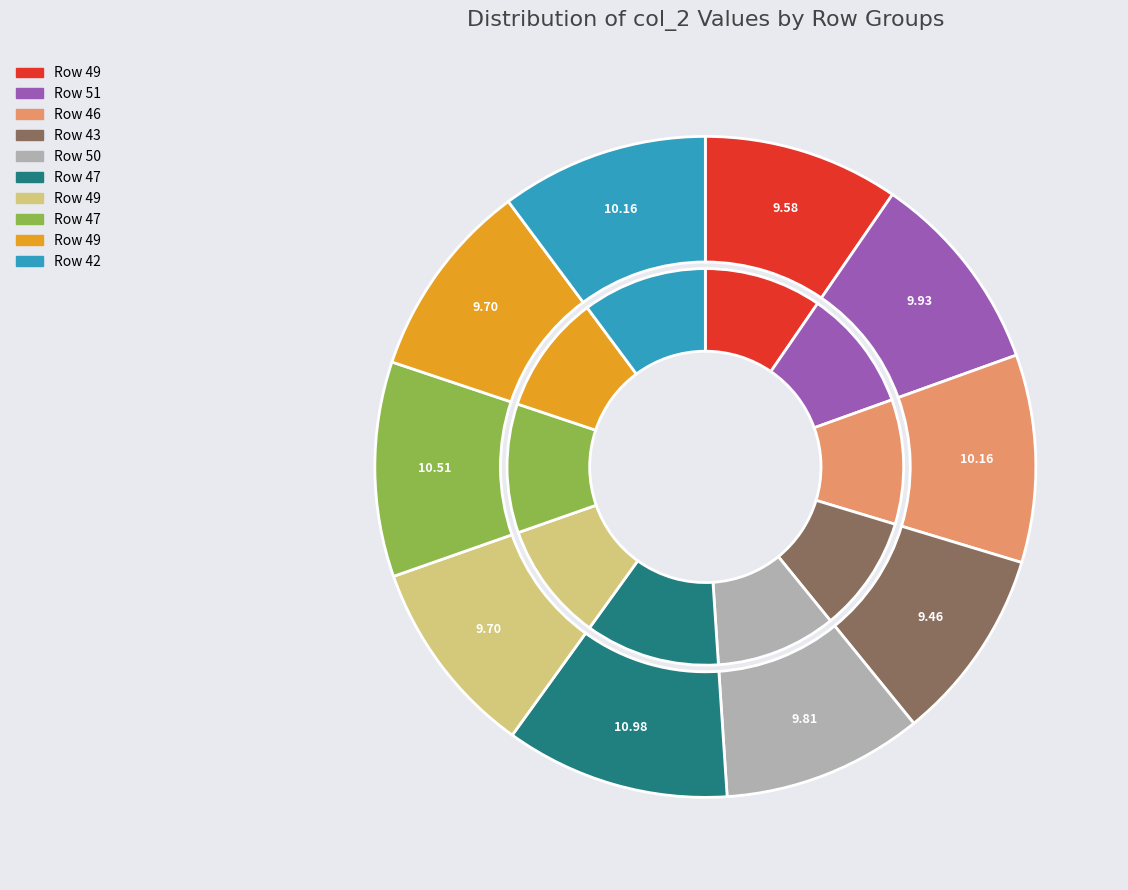

Rank the categories by value from lowest to highest.

43, 49, 49, 49, 50, 51, 46, 42, 47, 47